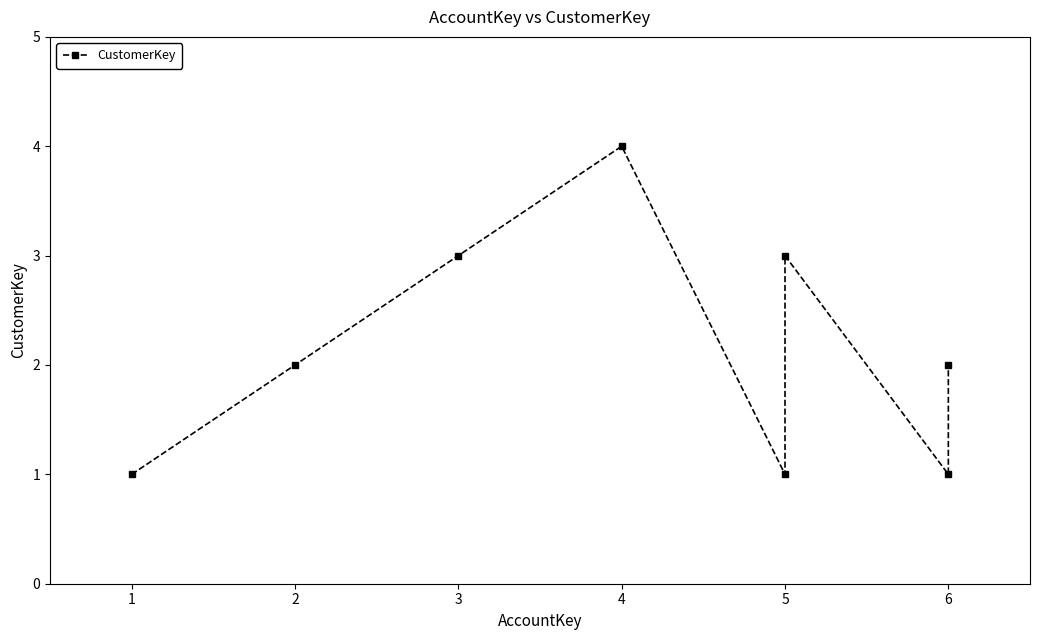

The chart shows a value of 5 at 5. True or false?

False